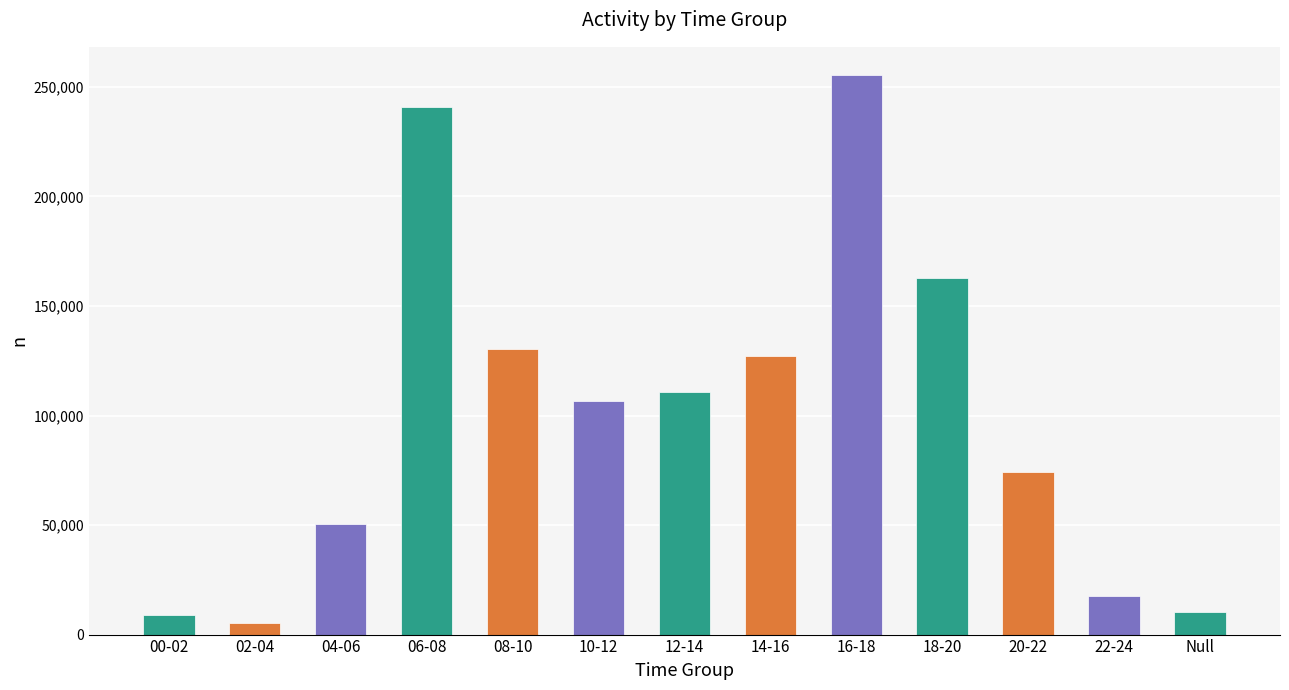

Where does the data first go above 106762?

06-08